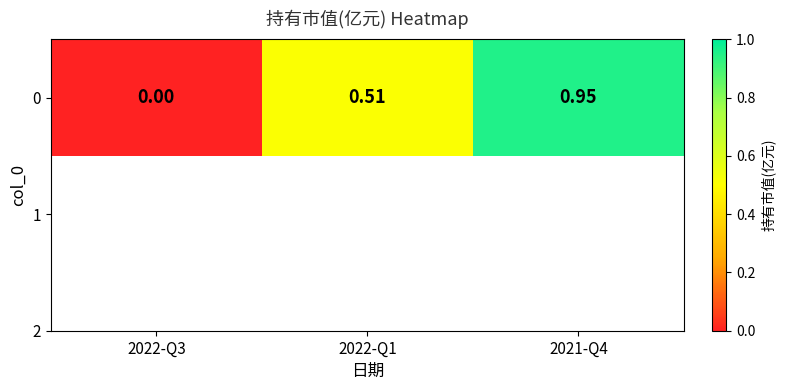

At which category does the chart reach its peak across all series?

2021-Q4